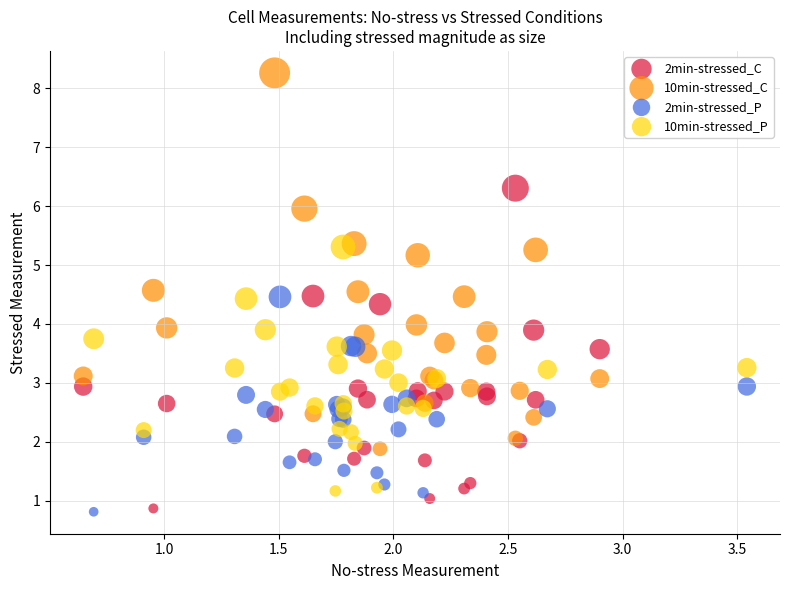

Which series reaches the maximum Y coordinate?

10min-stressed_C